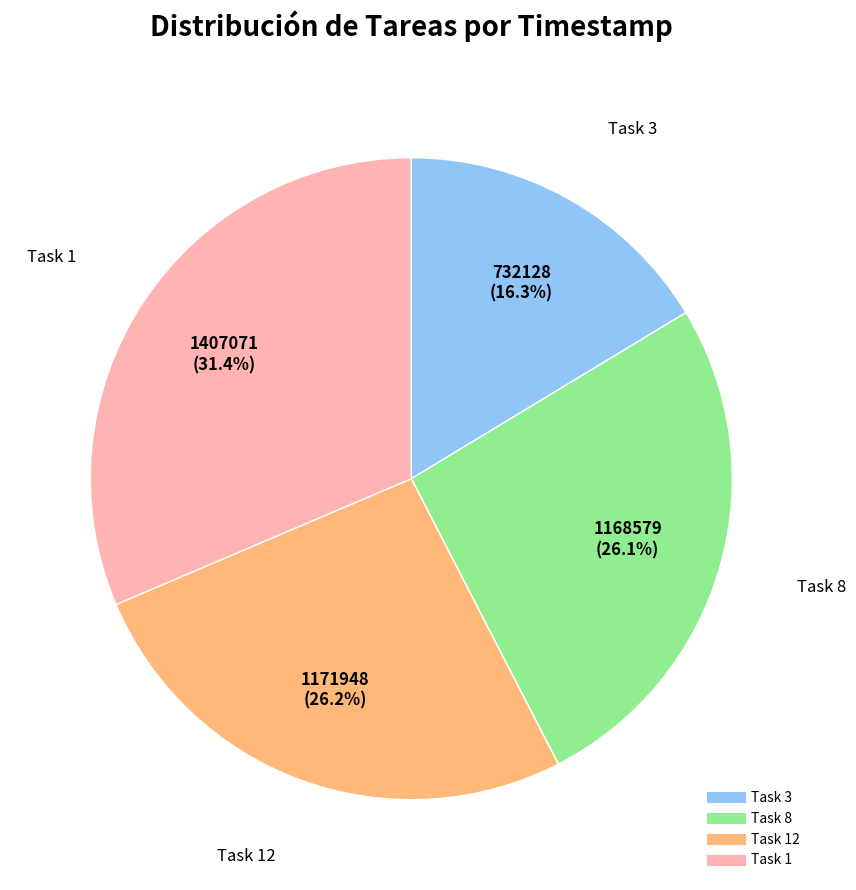

Is there a majority slice in this chart?

No